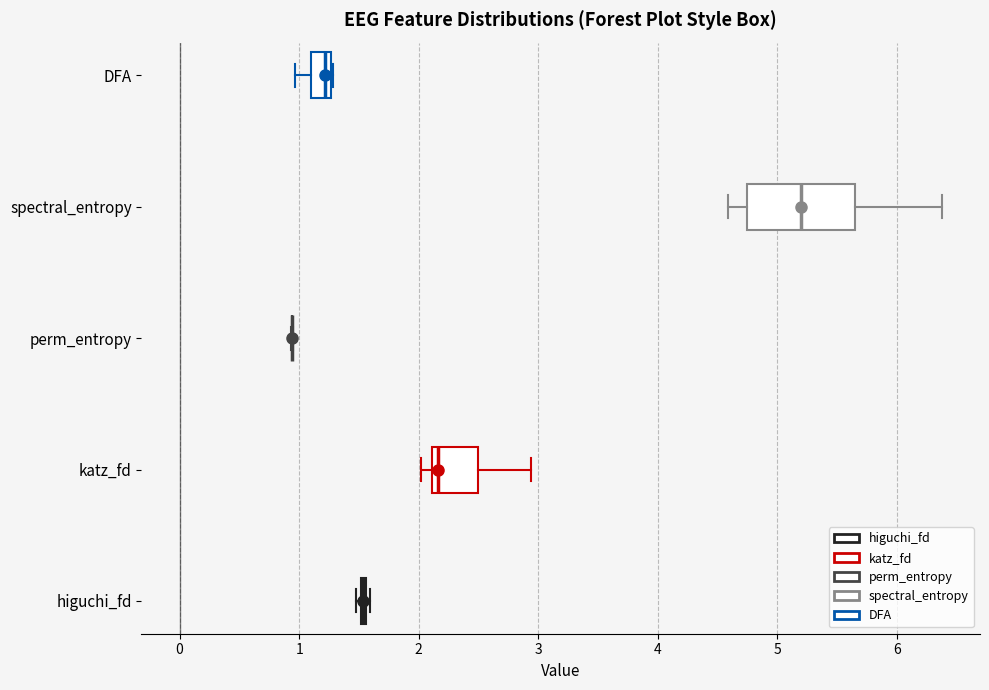

Reading bottom to top, read every box against the x-axis: the position of its median line, the range the box covers, and the ends of its whiskers. The values are not printed on the chart, so give them approximately, as read against the axis.

higuchi_fd: box collapsed to a line at 1.5, whiskers 1.5 to 1.6
katz_fd: median 2.2, box 2.1 to 2.5, whiskers 2.0 to 2.9
perm_entropy: box collapsed to a line at 0.9, whiskers 0.9 to 0.9
spectral_entropy: median 5.2, box 4.7 to 5.6, whiskers 4.6 to 6.4
DFA: median 1.2, box 1.1 to 1.3, whiskers 1.0 to 1.3